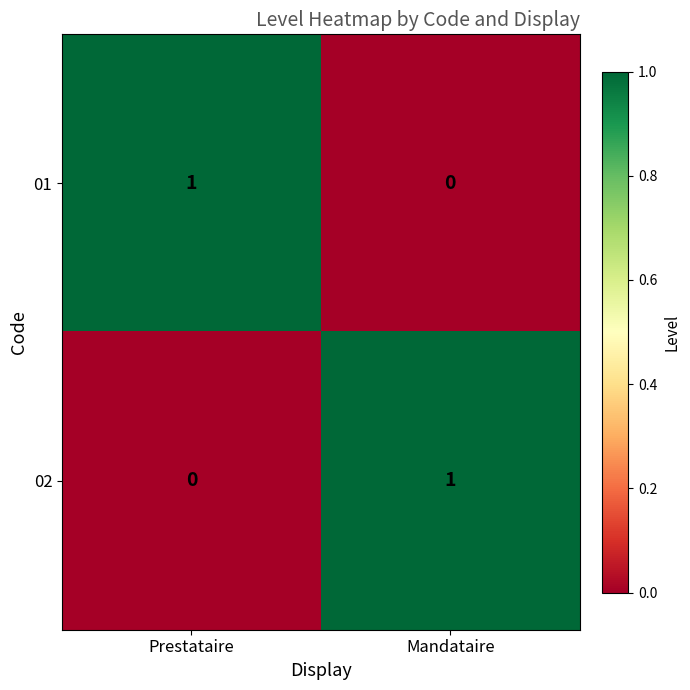

The 02 series shows 1 at Mandataire. True or false?

True